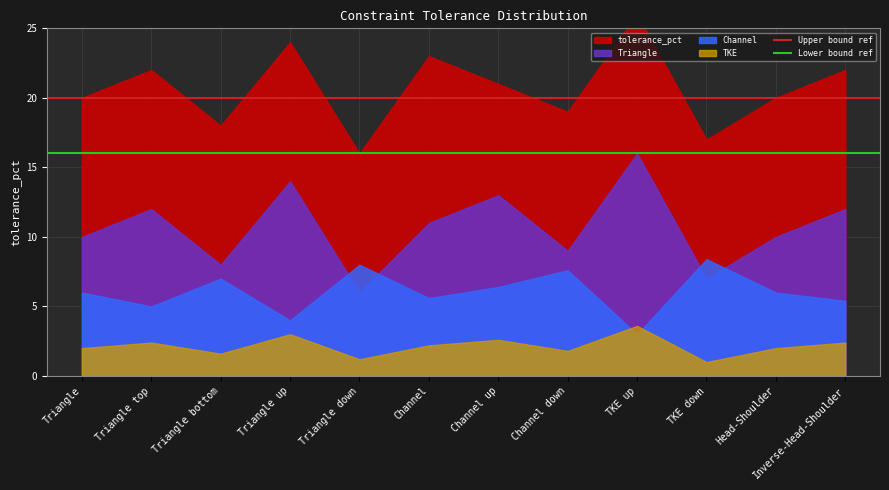

Is the value of Upper bound ref at Triangle greater than the value of Lower bound ref at Triangle?

Yes